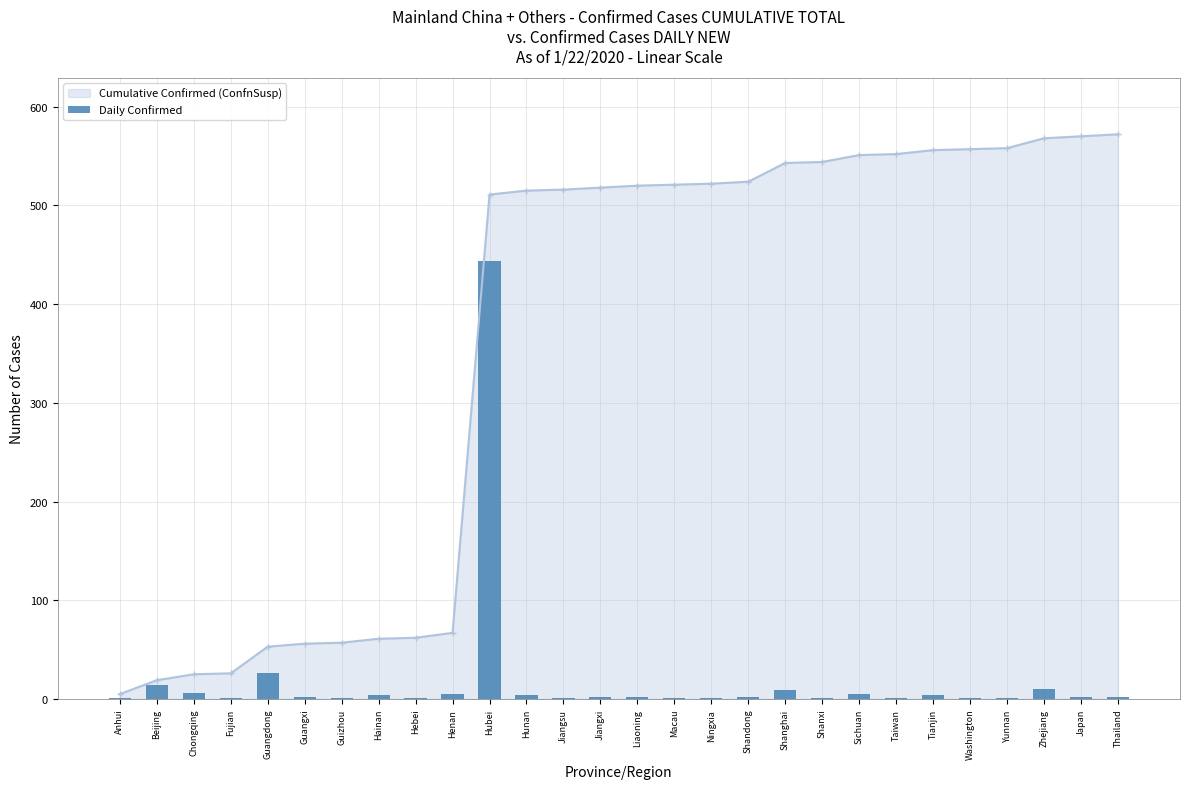

Approximately how many times larger is the value at Thailand compared to Liaoning?

1.0